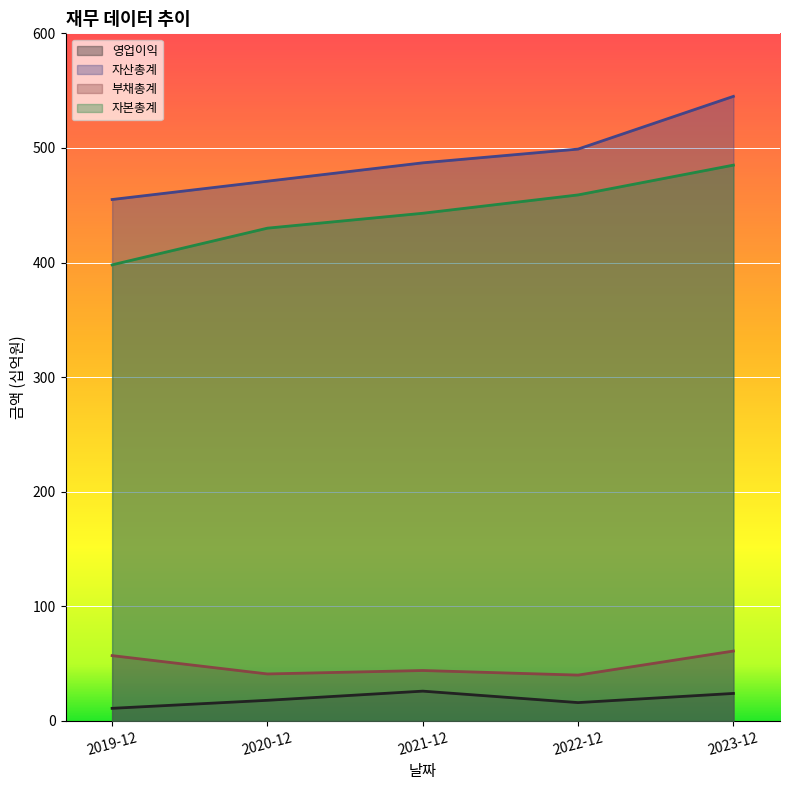

What is the smallest value displayed?

11